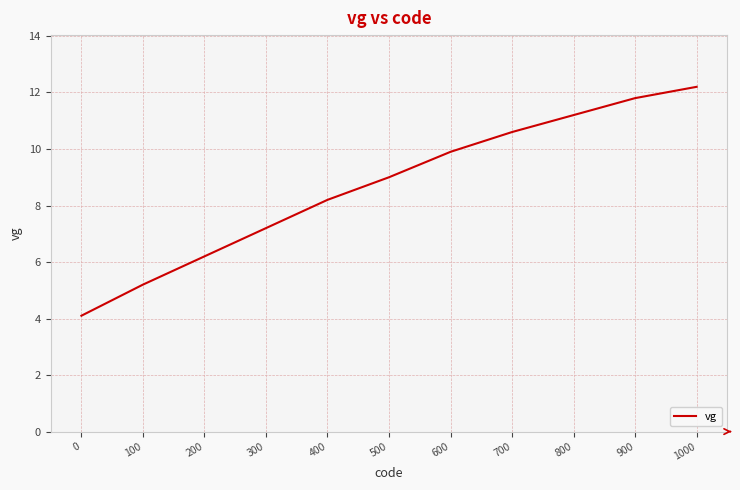

True or false: there are more than 0 points higher than both neighbors.

False